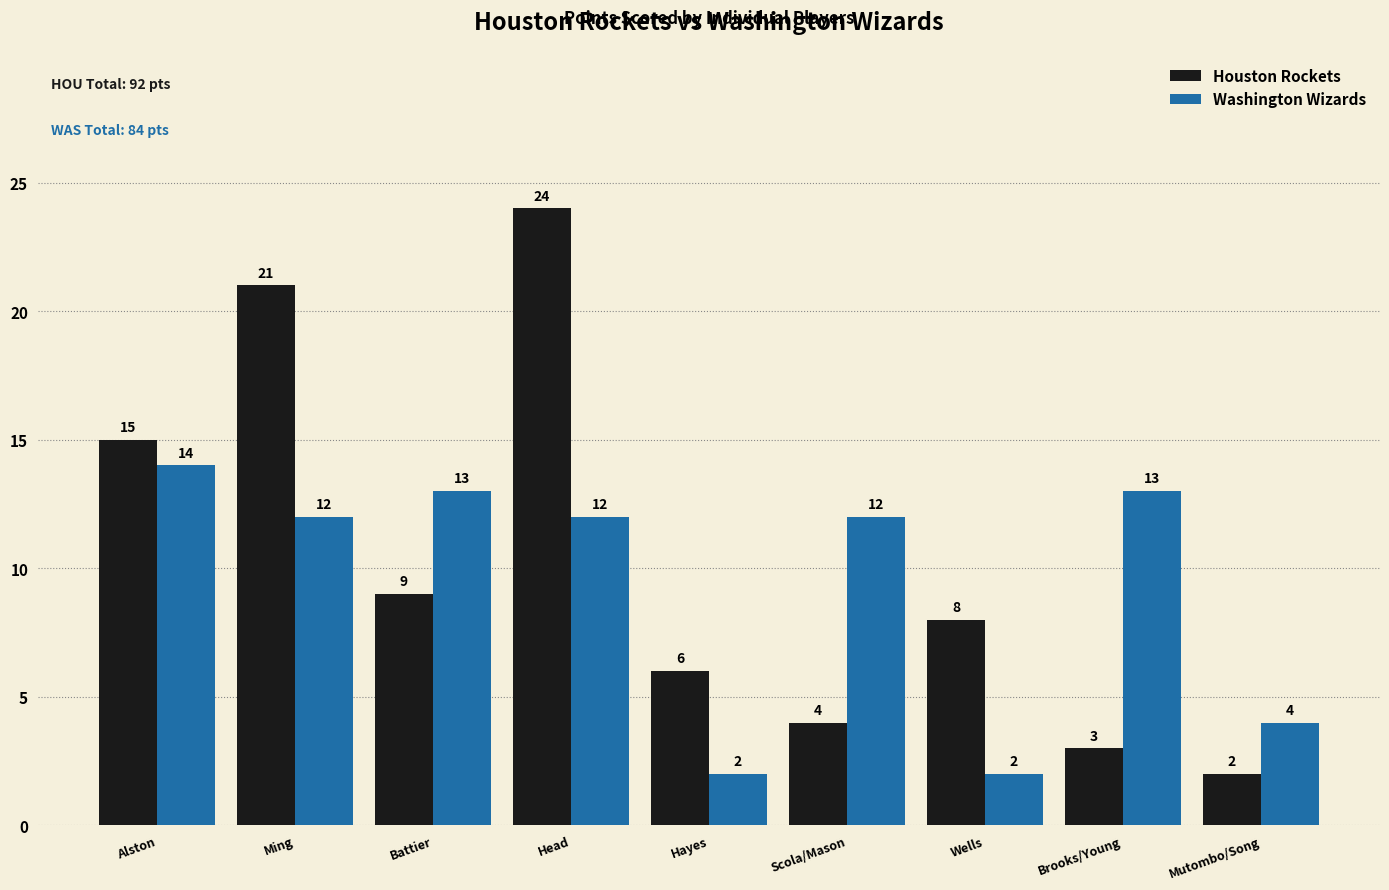

How many values in the Washington Wizards series are below 12?

3